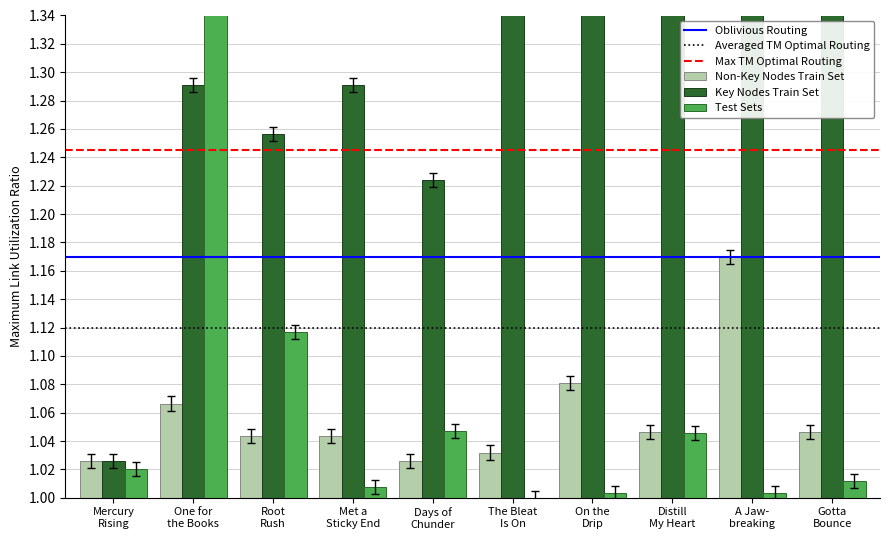

At how many categories does at least one series exceed 1?

10